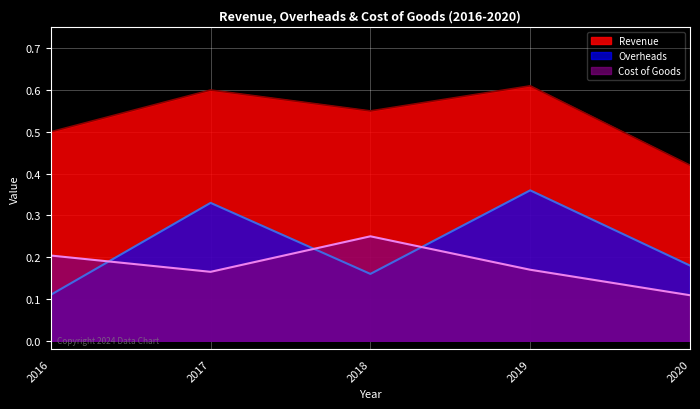

What is the difference between the maximum and second lowest values in the Cost of Goods series?

0.1